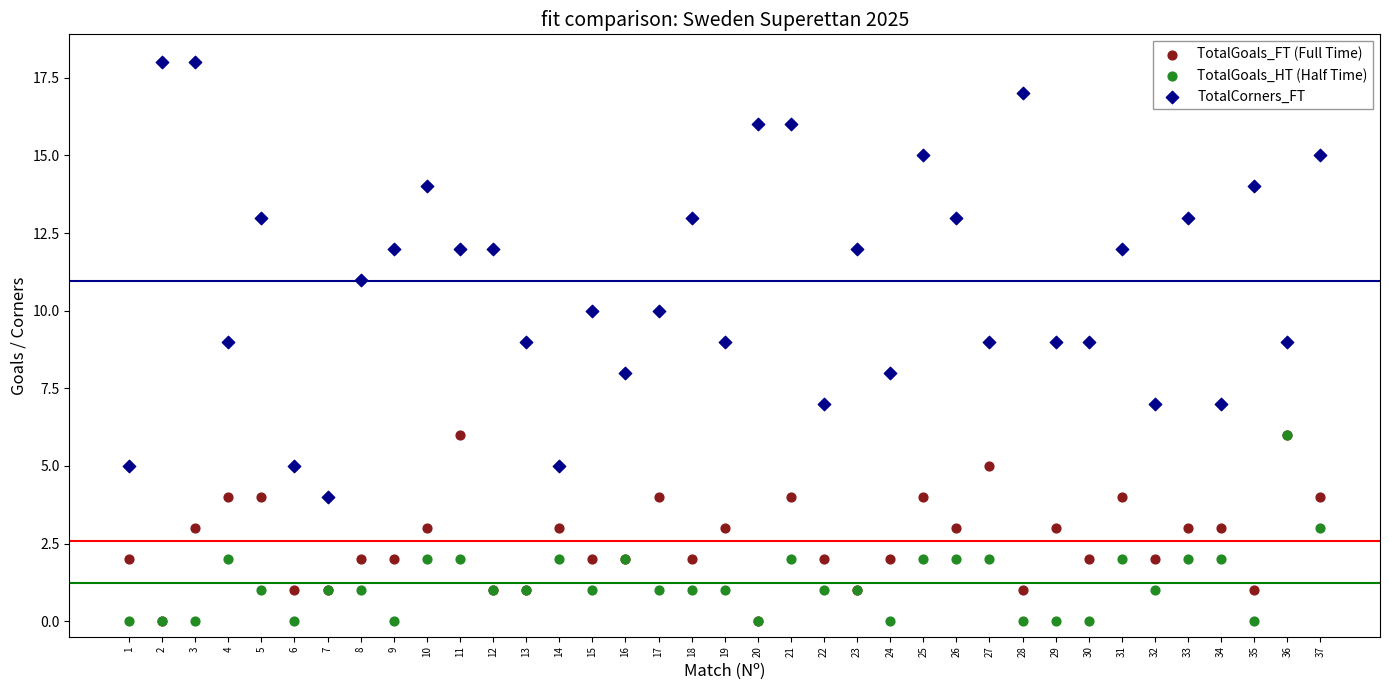

Which series has the largest Y range (max minus min)?

TotalCorners_FT